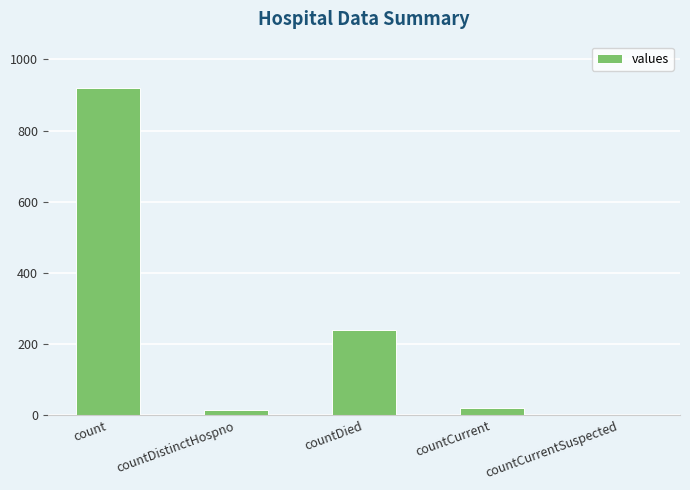

Where does the data first go above 21?

count